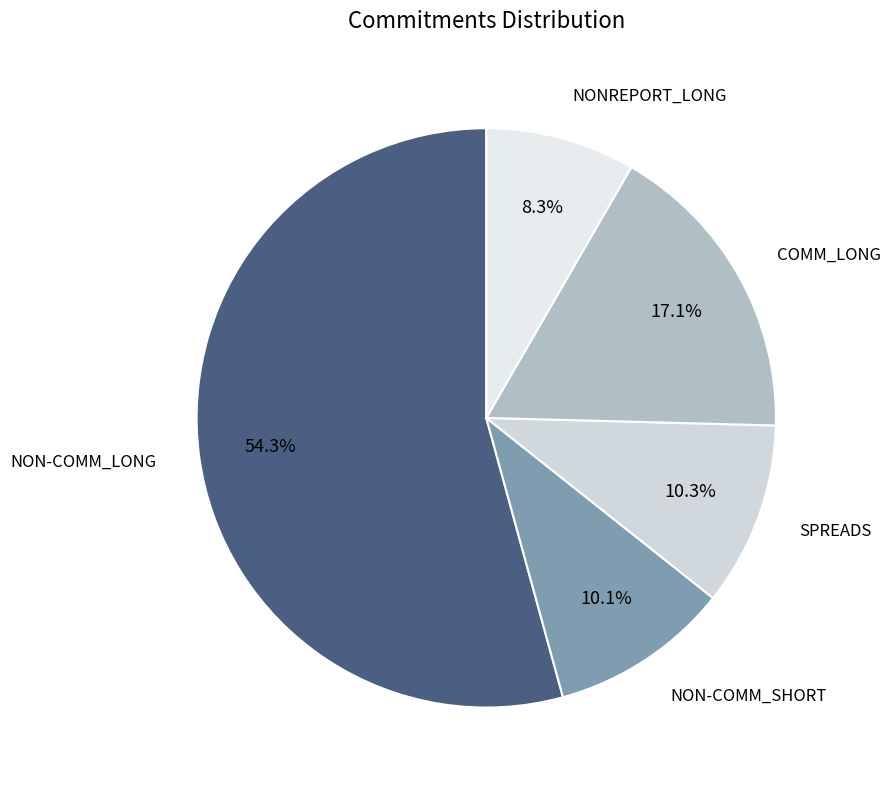

Count the number of slices in the pie.

5